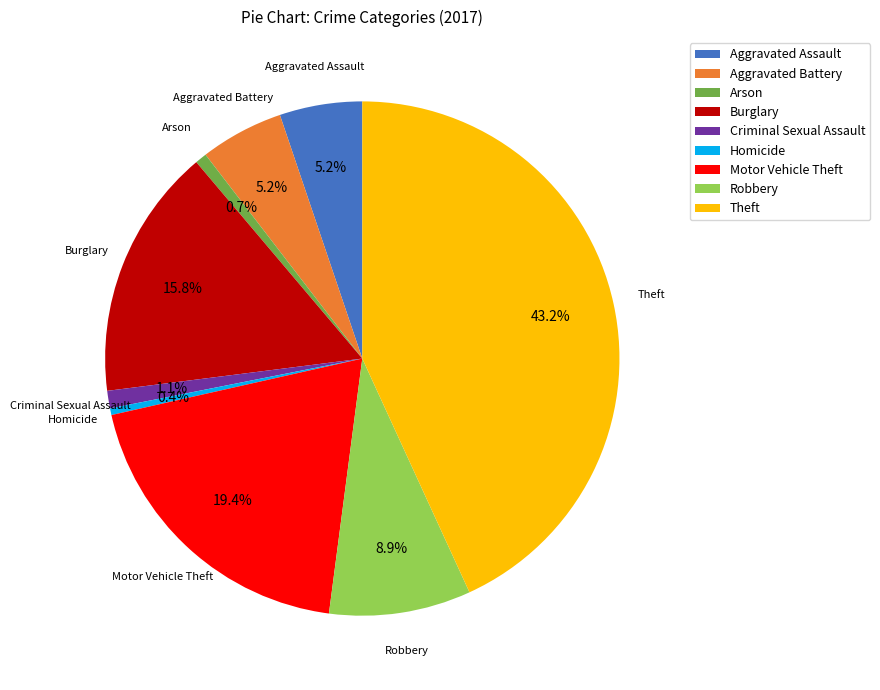

Is Motor Vehicle Theft the majority of the pie?

No